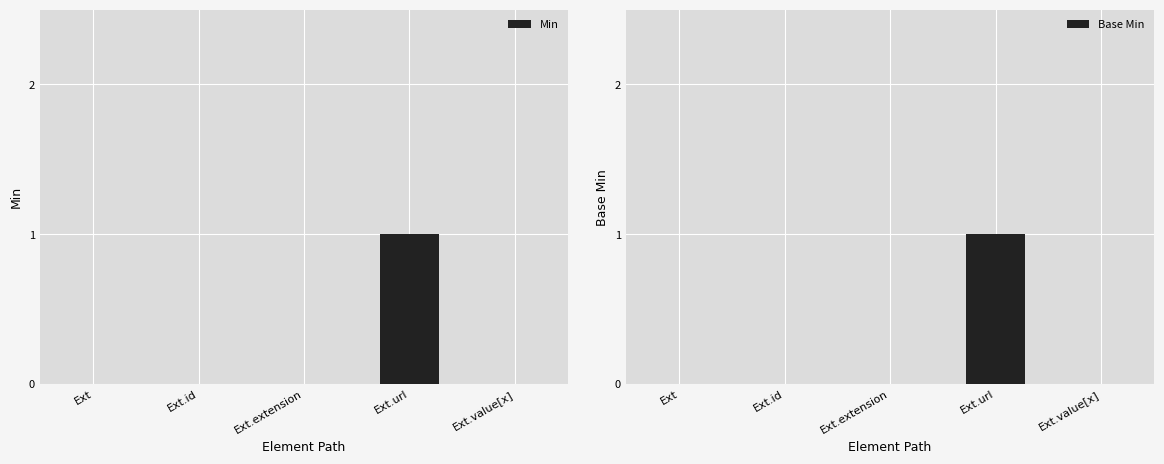

What is the sum of the Base Min values at Ext and Ext.url?

1